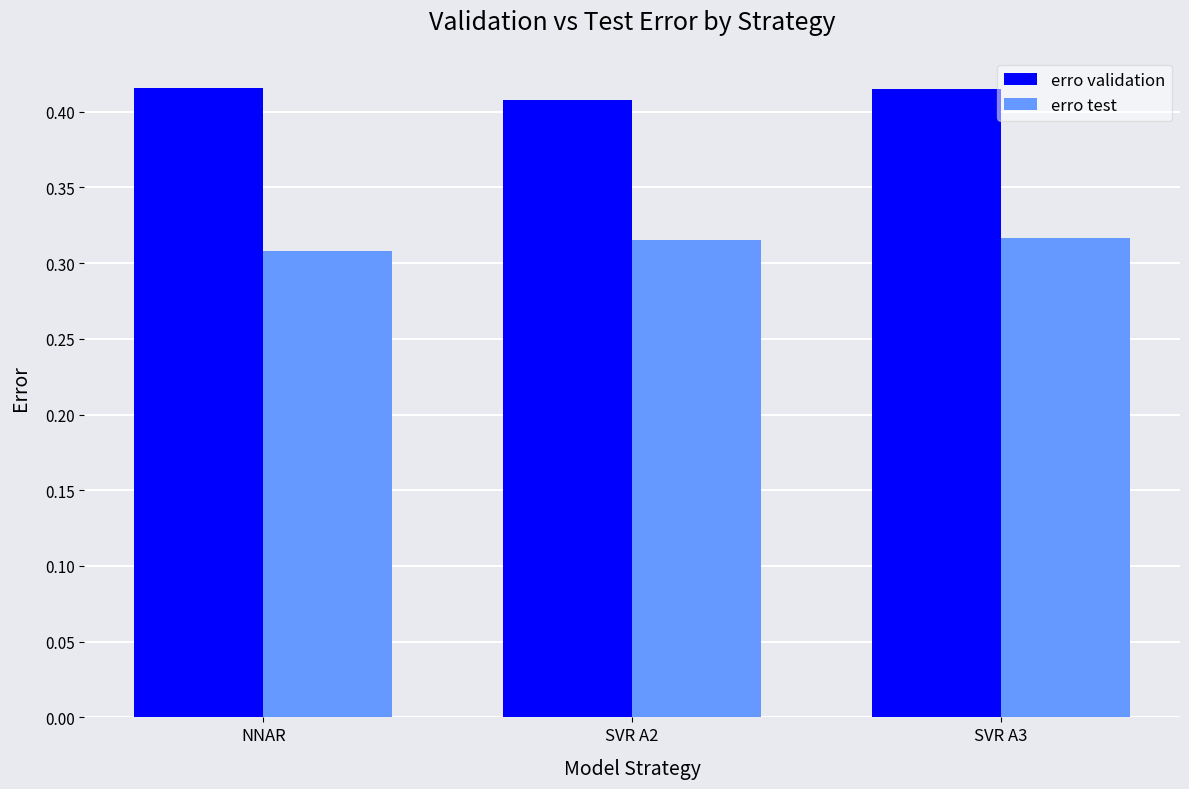

What is the sum of all erro validation values?

1.2